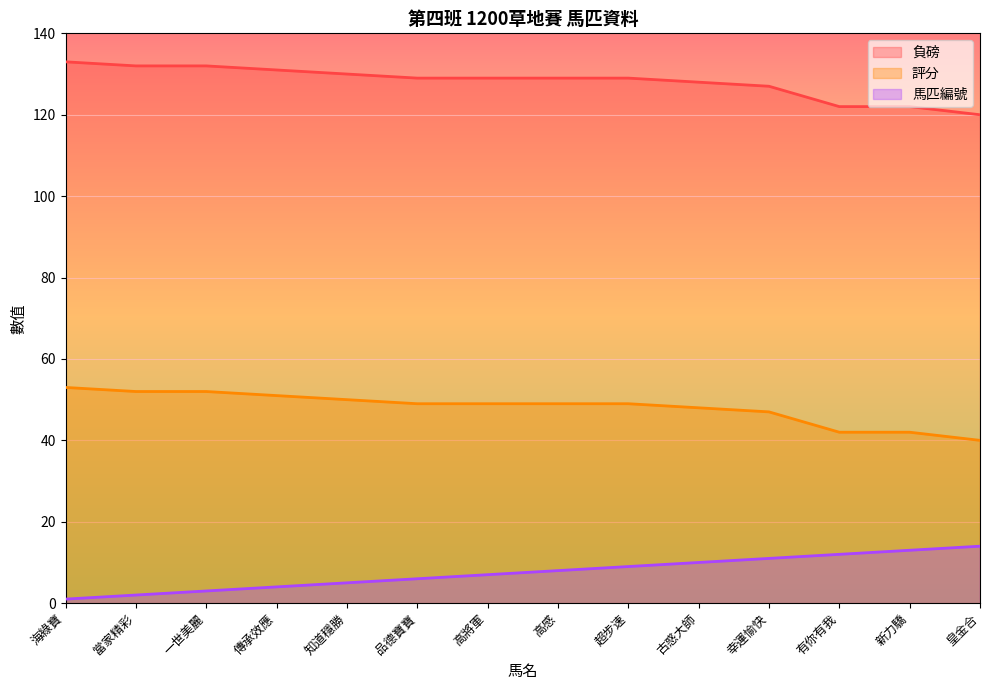

True or false: 馬匹編號 and 評分 cross at least once.

False